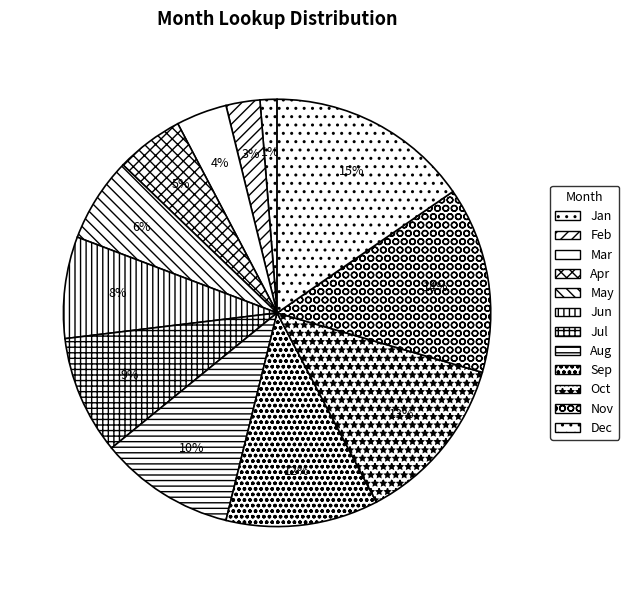

To the nearest percent, what is the average slice percentage?

8%